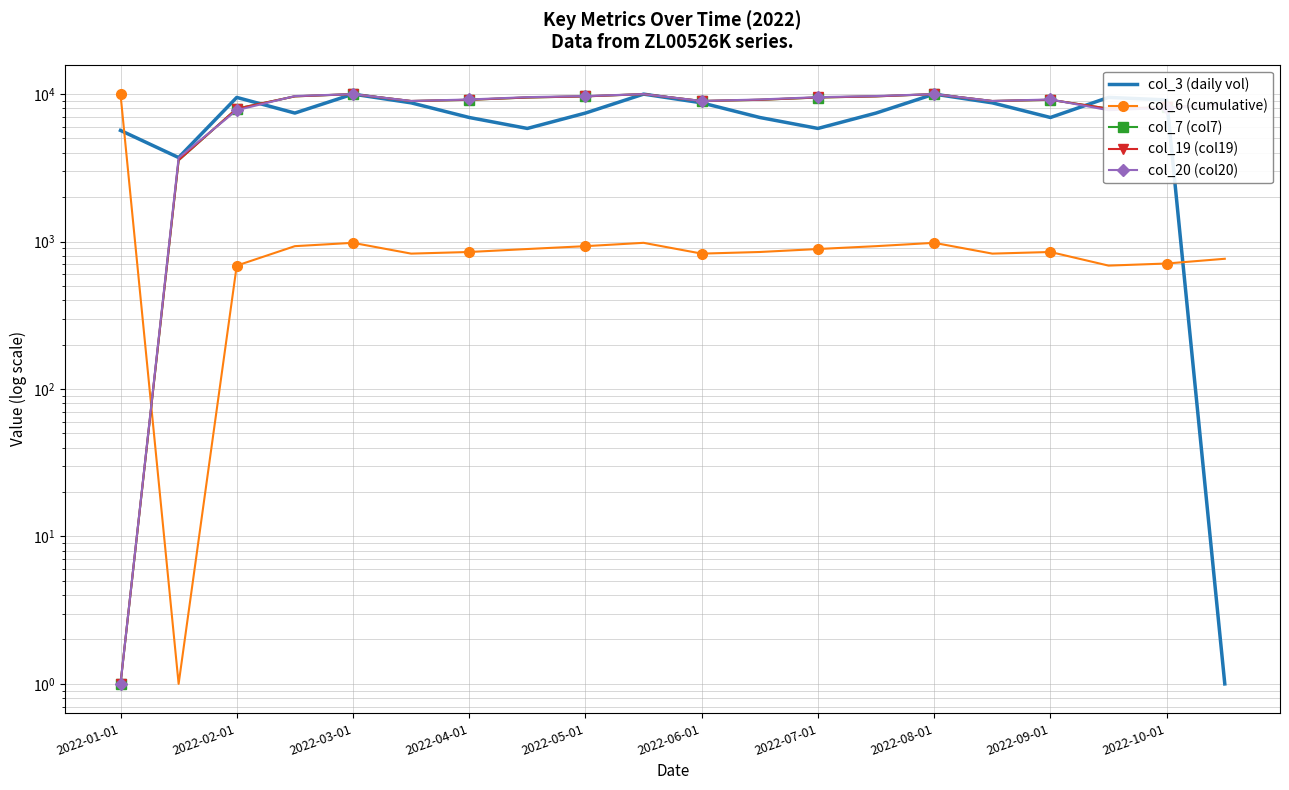

Reading left to right, what are all the values shown in this chart?

col_3 (daily vol): 5672.1	3712.2	9496.7	7438.8	10000.0	8725.5	6940.7	5849.8	7438.8	10000.0	8725.5	6940.7	5849.8	7438.8	10000.0	8725.5	6940.7	9496.7	9125.8	1.0
col_6 (cumulative): 10000.0	1.0	686.7	930.5	980.2	828.2	849.5	889.9	930.5	980.2	828.2	849.5	889.9	930.5	980.2	828.2	849.5	686.7	709.6	764.2
col_7 (col7): 1.0	3557.4	7967.8	9654.1	10000.0	8973.1	9146.0	9481.1	9654.1	10000.0	8973.1	9146.0	9481.1	9654.1	10000.0	8973.1	9146.0	7967.8	8129.9	8475.8
col_19 (col19): 1.0	3565.9	7967.6	9652.2	10000.0	8978.4	9152.3	9489.2	9652.2	10000.0	8978.4	9152.3	9489.2	9652.2	10000.0	8978.4	9152.3	7967.6	8130.6	8467.5
col_20 (col20): 1.0	3695.5	7777.8	9699.8	10000.0	8985.0	9198.1	9536.6	9699.8	10000.0	8985.0	9198.1	9536.6	9699.8	10000.0	8985.0	9198.1	7777.8	8073.0	8487.0